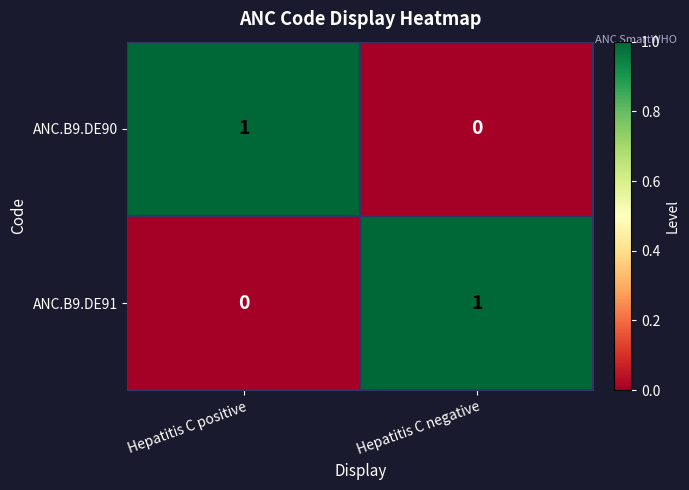

At which label is ANC.B9.DE90 closest to 0?

Hepatitis C negative